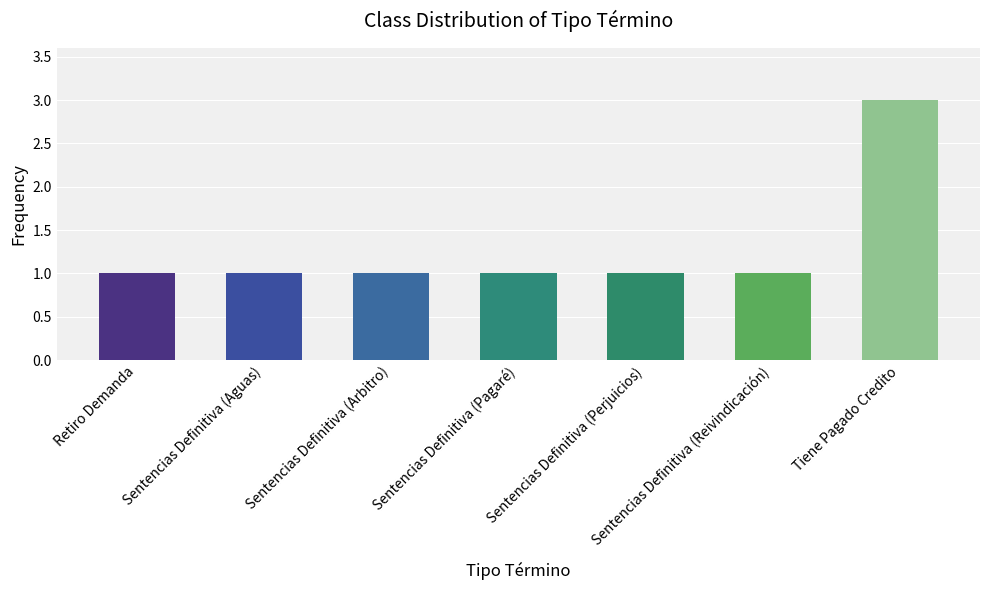

Approximately how many times larger is the value at Retiro Demanda compared to Sentencias Definitiva (Pagaré)?

1.0